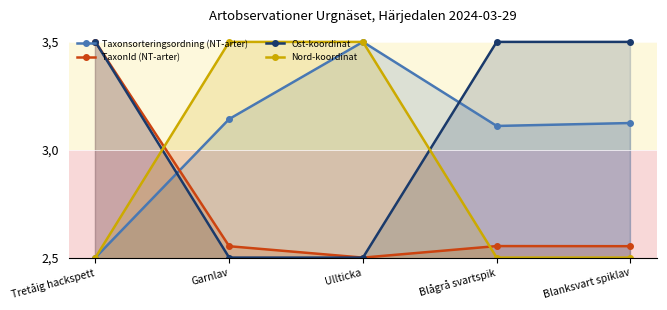

What are all the series names shown in the legend?

Taxonsorteringsordning (NT-arter), TaxonId (NT-arter), Ost-koordinat, Nord-koordinat